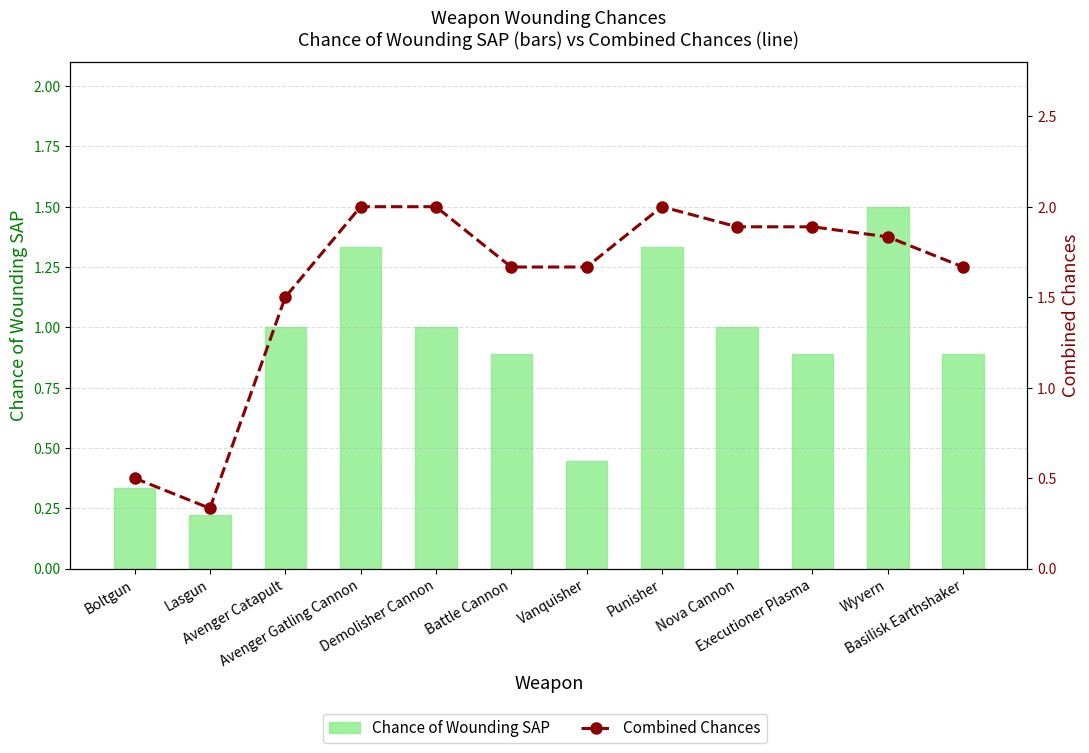

What are all the series names shown in the legend?

Chance of Wounding SAP, Combined Chances